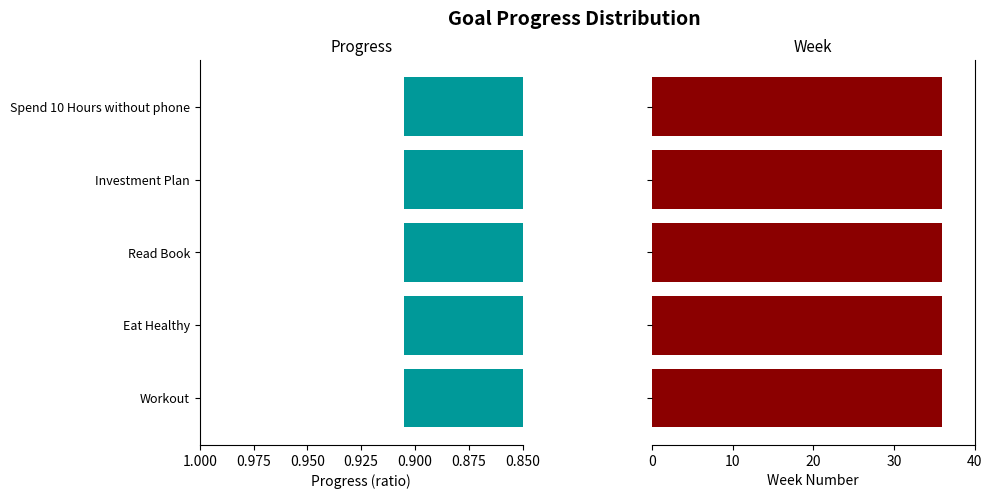

At which category is the sum across all series the highest?

Workout